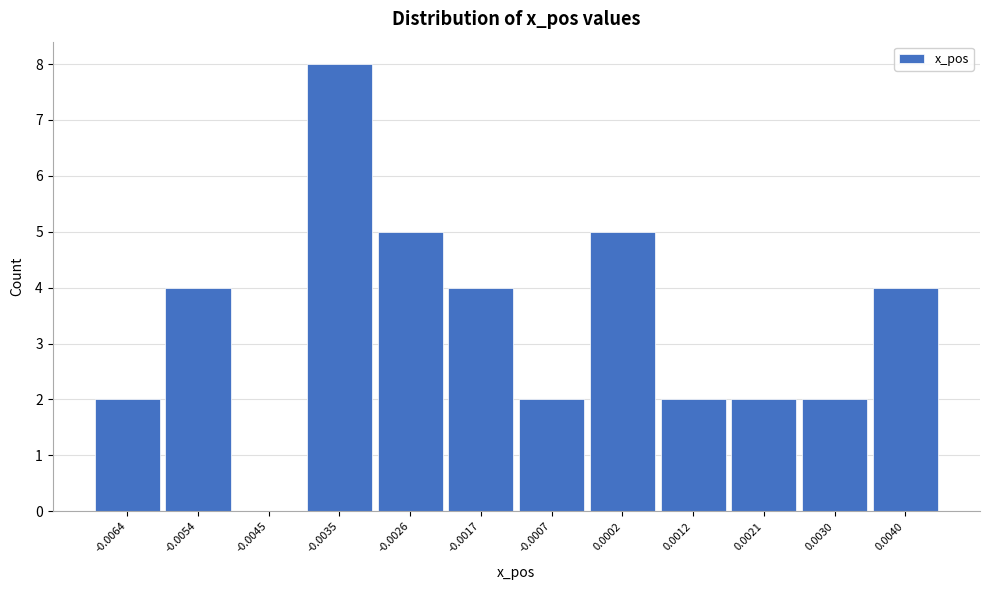

Reading left to right, transcribe all the data shown in this chart.

-0.0064=2	-0.0054=4	-0.0045=0	-0.0035=8	-0.0026=5	-0.0017=4	-0.0007=2	0.0002=5	0.0012=2	0.0021=2	0.0030=2	0.0040=4